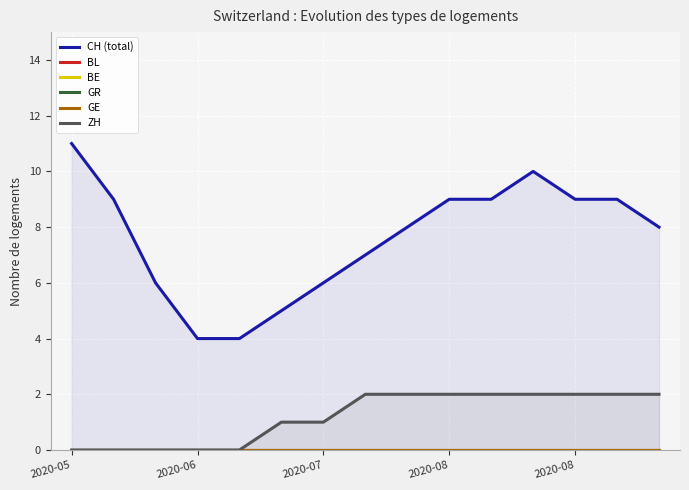

List the series in order of their peak value, highest first.

CH (total), ZH, BL, BE, GR, GE